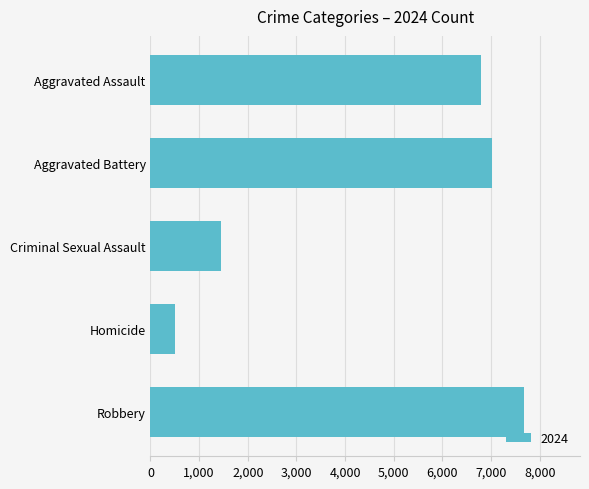

Does the chart contain any negative values?

No